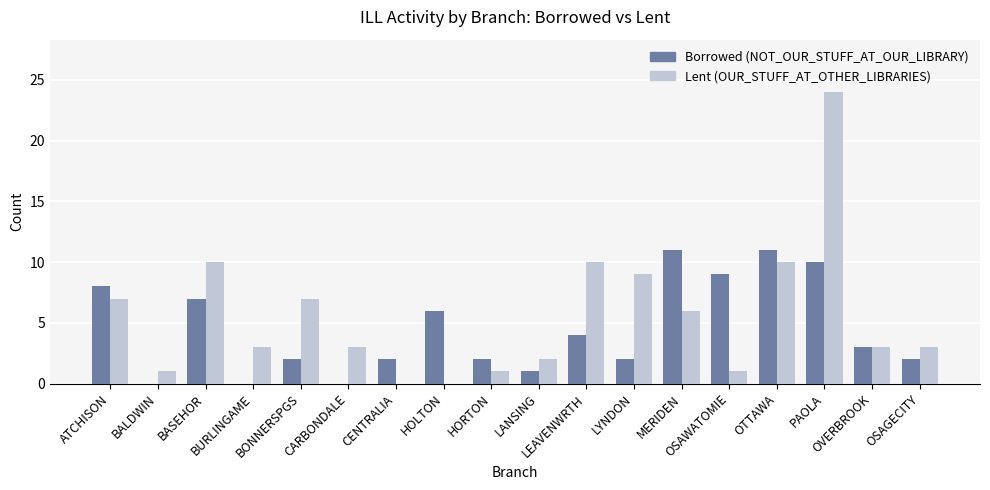

Count the number of categories in the chart.

18